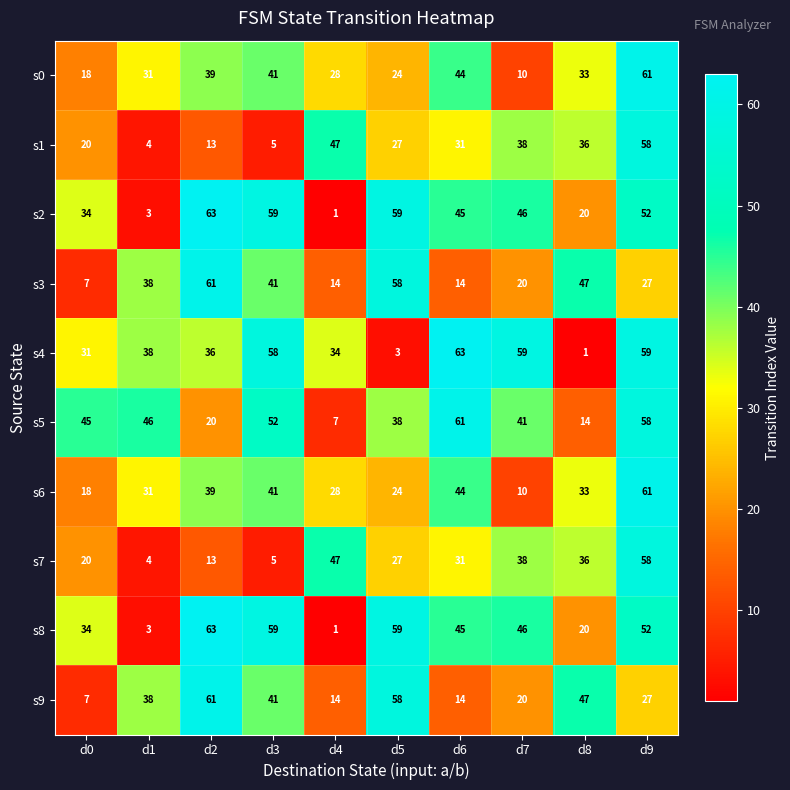

What is the spread (max minus min) of values at d3?

54